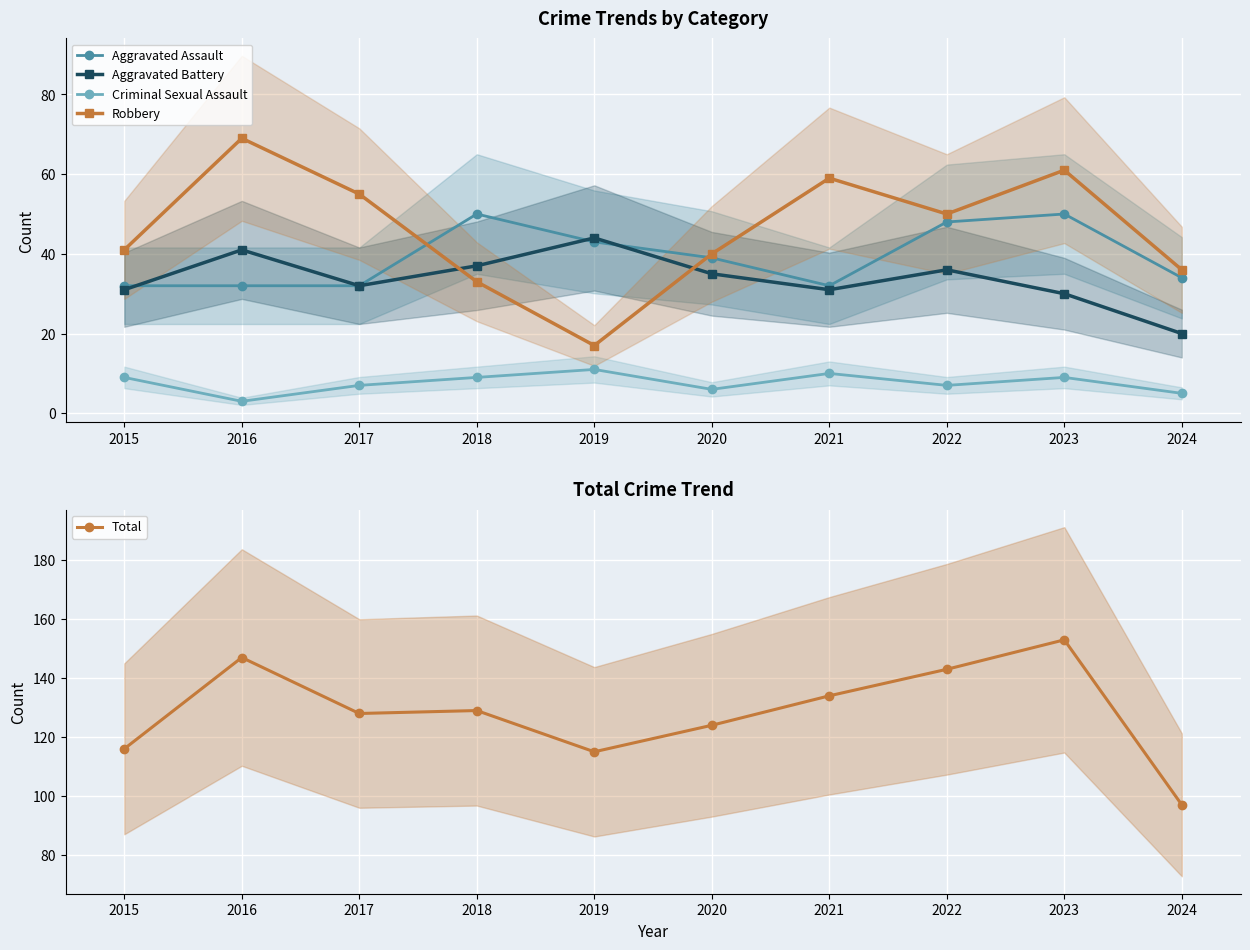

Which series has the largest total across all categories?

Total